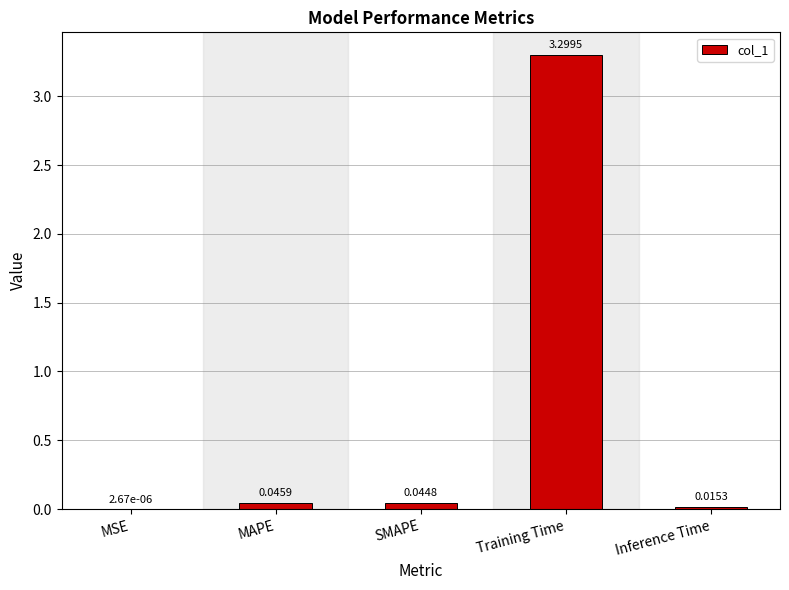

What is the difference between the values at MAPE and Training Time?

3.3